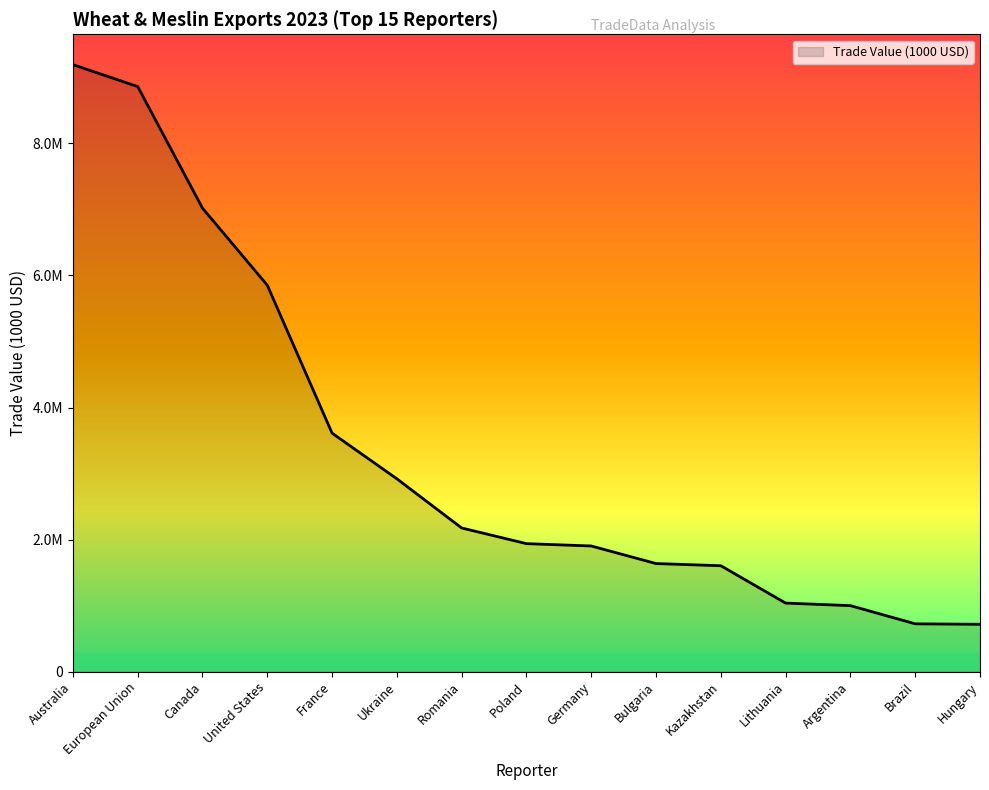

What is the difference between the maximum and minimum values?

8476516.9